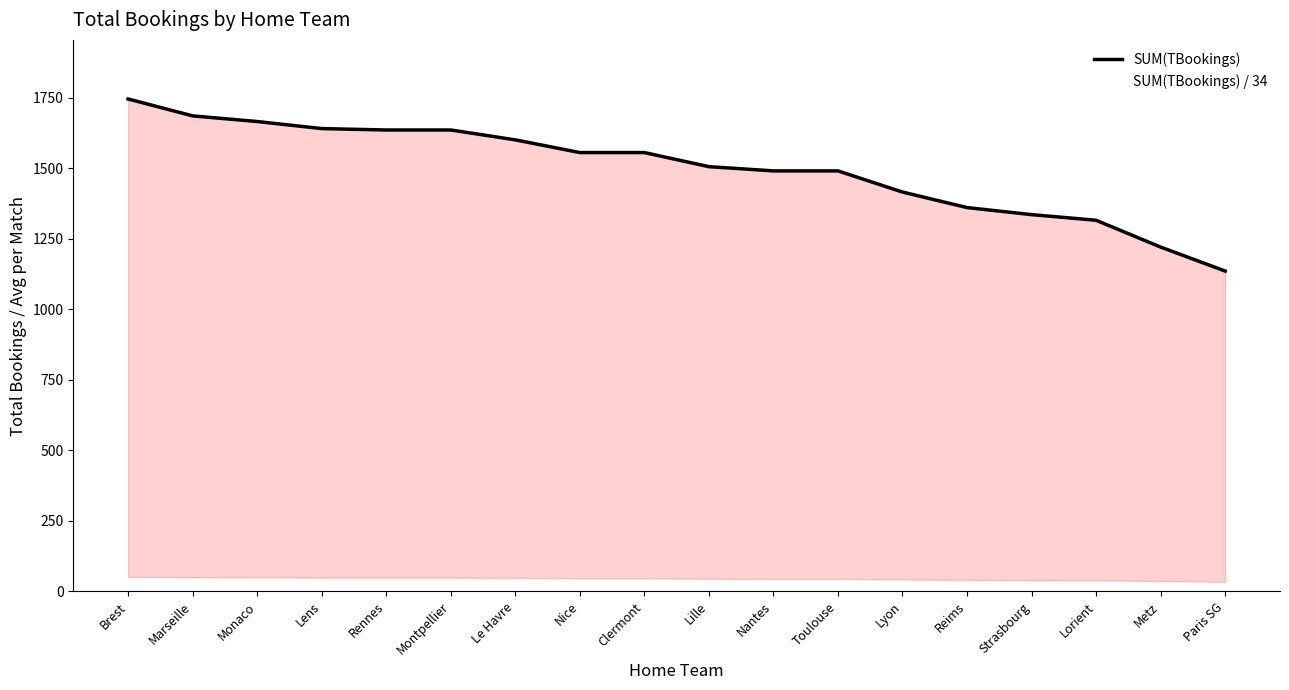

At Metz, list the series in order from smallest to largest.

SUM(TBookings) / 34, SUM(TBookings)